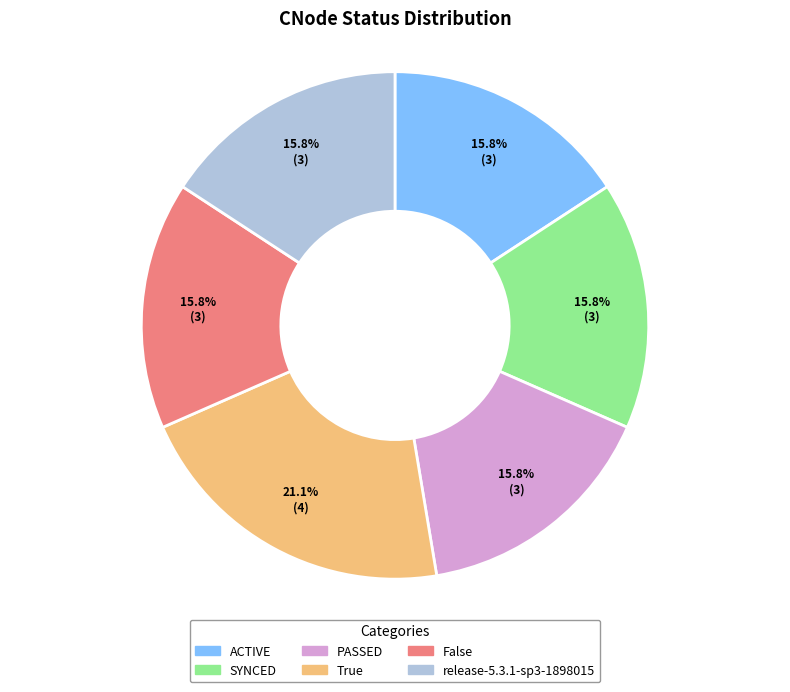

To the nearest percent, what portion does SYNCED represent?

16%